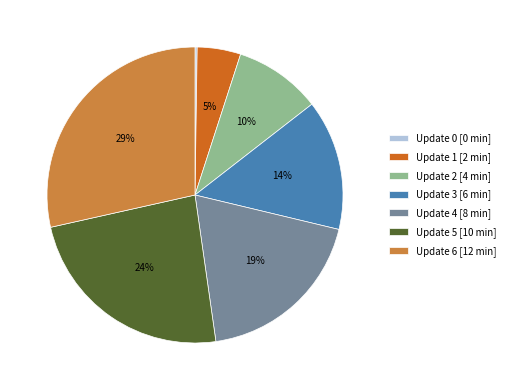

The Update 6 [12 min] slice represents 17% of the pie. True or false?

False